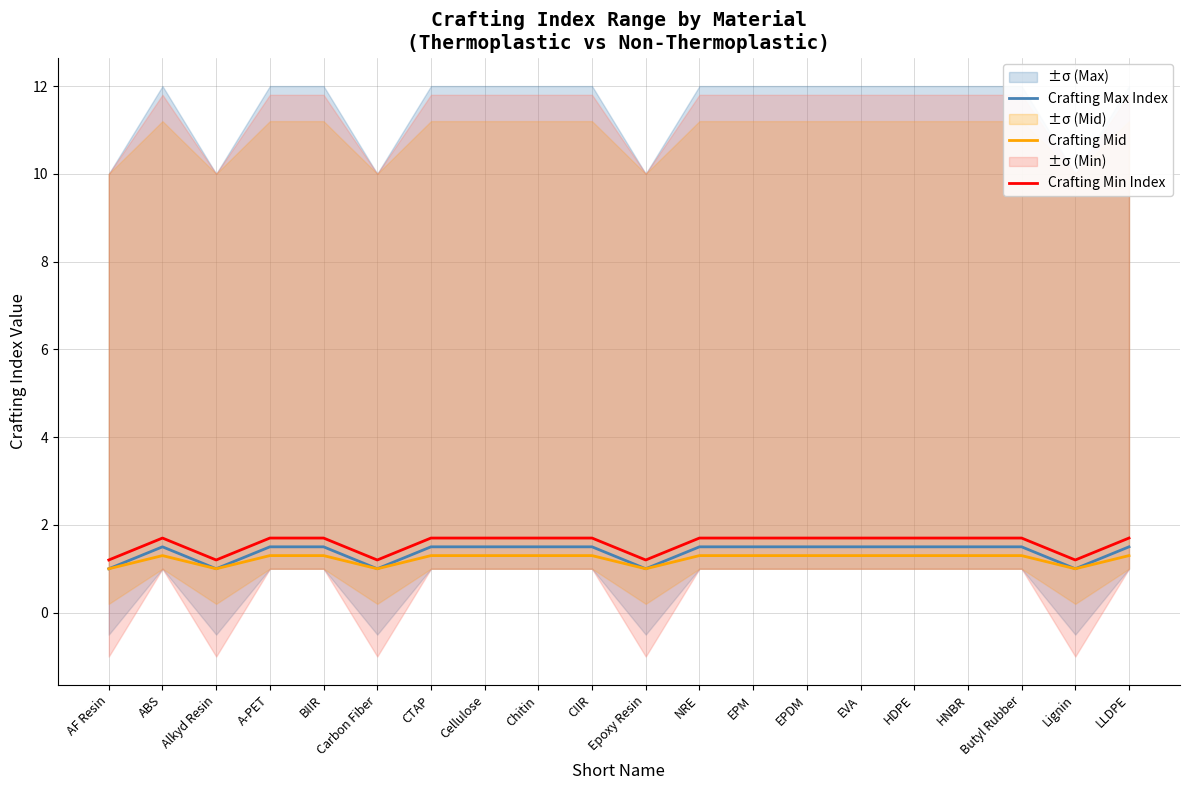

What position from the left is EVA?

15